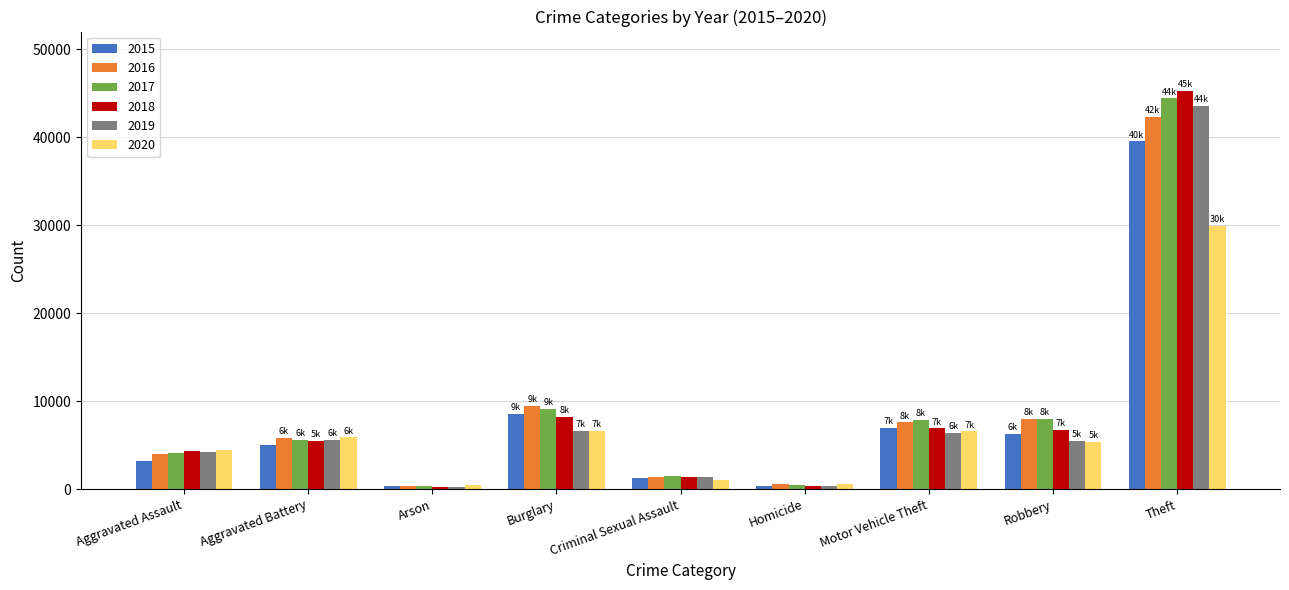

At how many categories does at least one series exceed 22389?

1